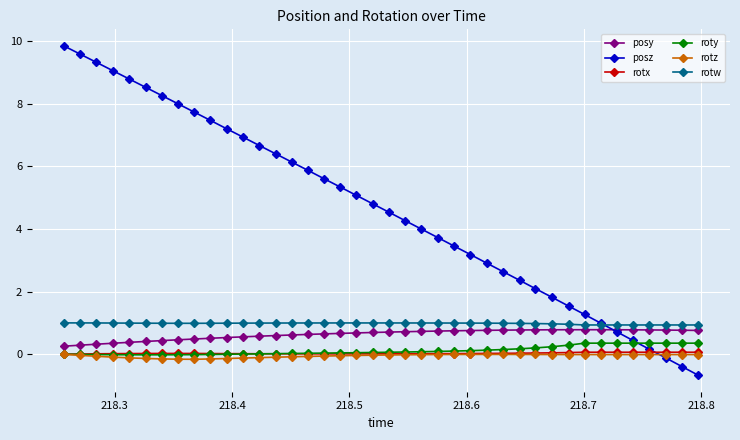

Which series has the largest total across all categories?

posz